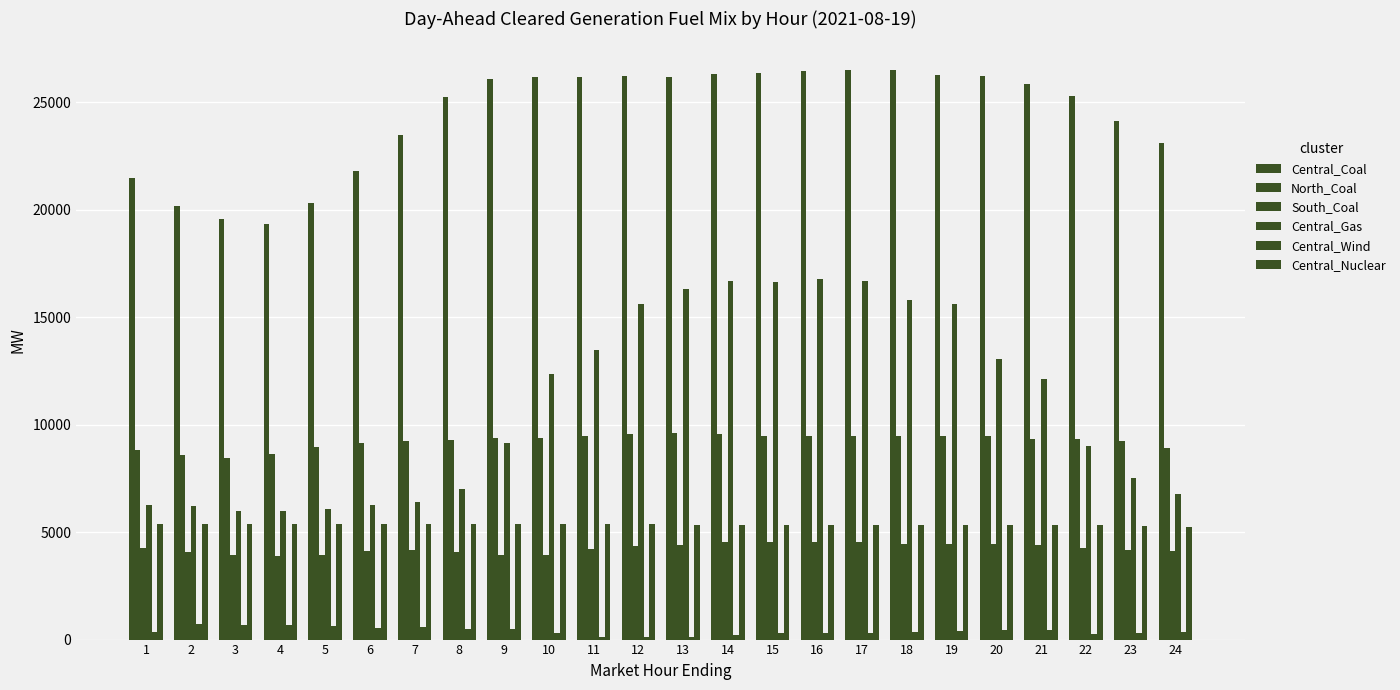

What is the difference between the Central_Coal values at 1 and 13?

4736.2